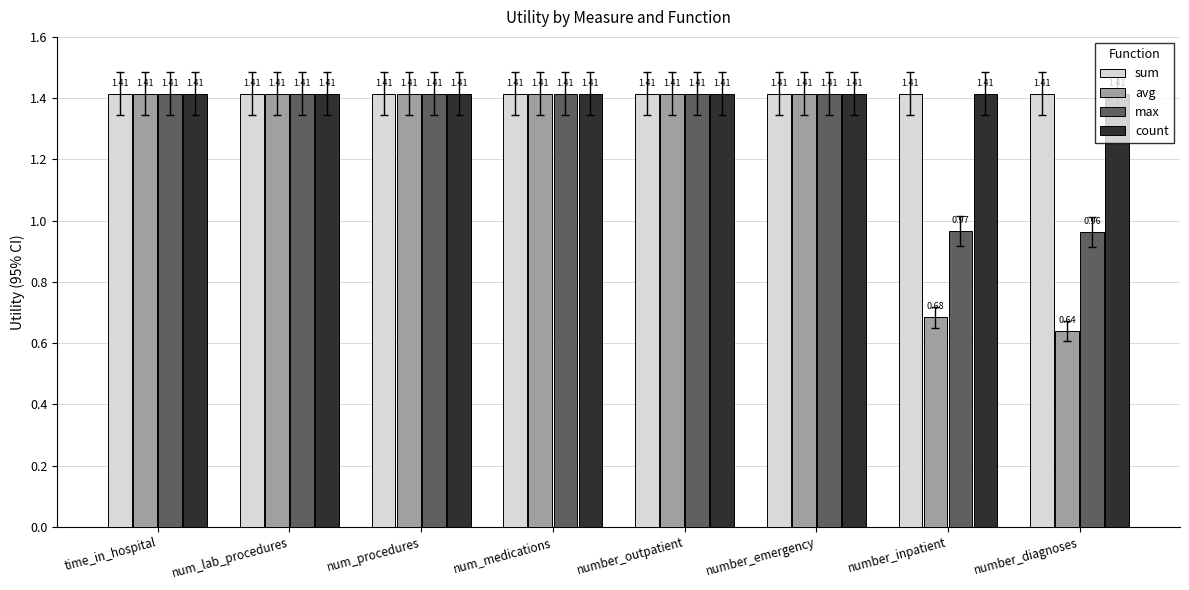

What is the sum of the count values at number_diagnoses and time_in_hospital?

2.8